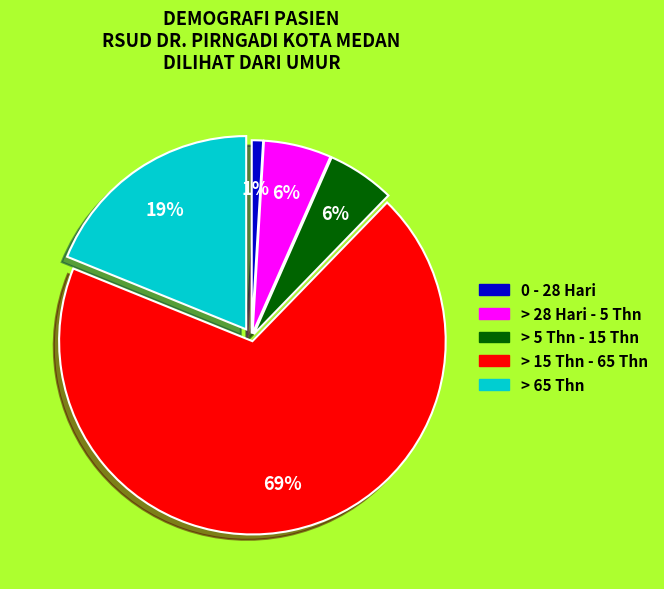

To the nearest percent, what is the average slice percentage?

20%